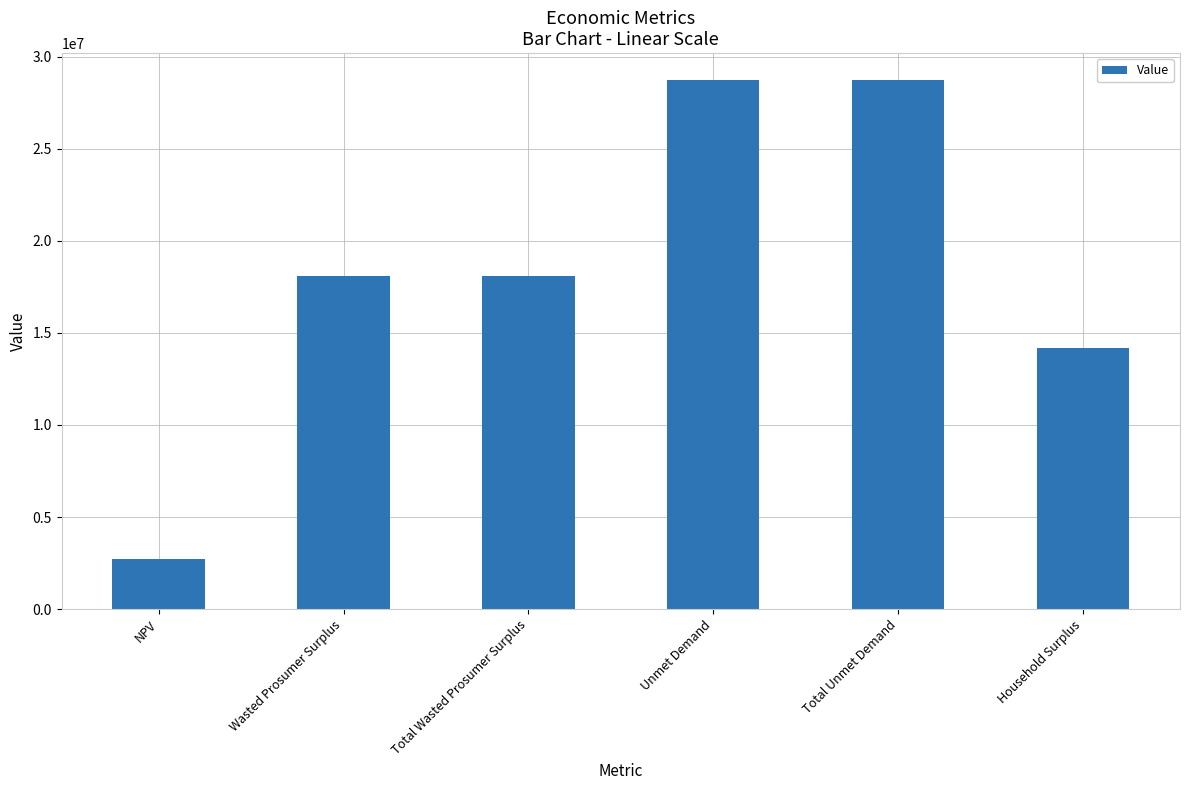

What is the ratio of the value at NPV to the value at Unmet Demand?

0.1